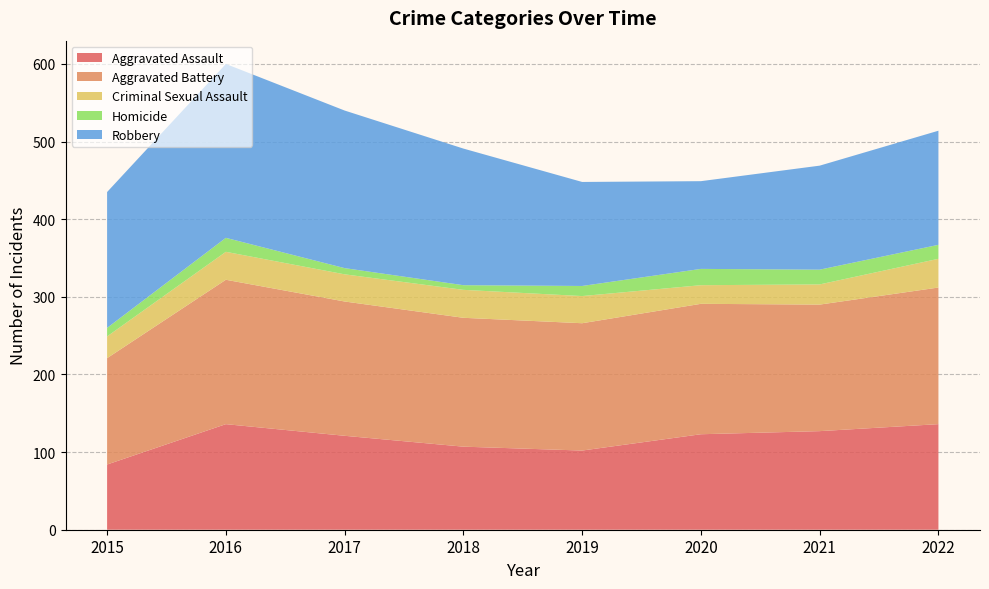

Reading right to left, list all the values displayed in this chart.

Aggravated Assault: 2022=136	2021=127	2020=123	2019=102	2018=107	2017=121	2016=136	2015=84
Aggravated Battery: 2022=176	2021=163	2020=168	2019=164	2018=166	2017=173	2016=186	2015=137
Criminal Sexual Assault: 2022=37	2021=26	2020=24	2019=35	2018=36	2017=35	2016=36	2015=28
Homicide: 2022=18	2021=19	2020=21	2019=13	2018=6	2017=8	2016=18	2015=11
Robbery: 2022=147	2021=134	2020=113	2019=134	2018=176	2017=203	2016=224	2015=175